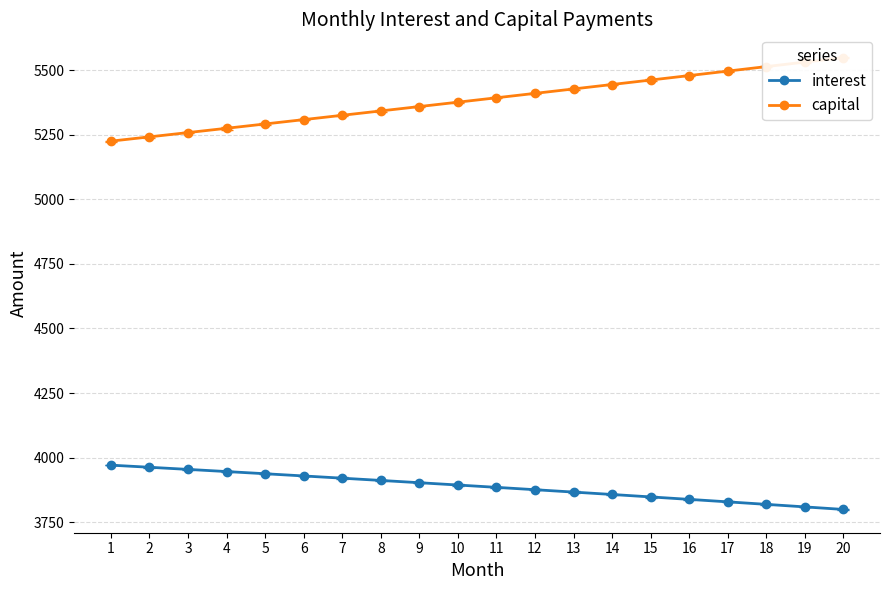

What is the difference between the maximum and minimum values in the interest series?

171.4